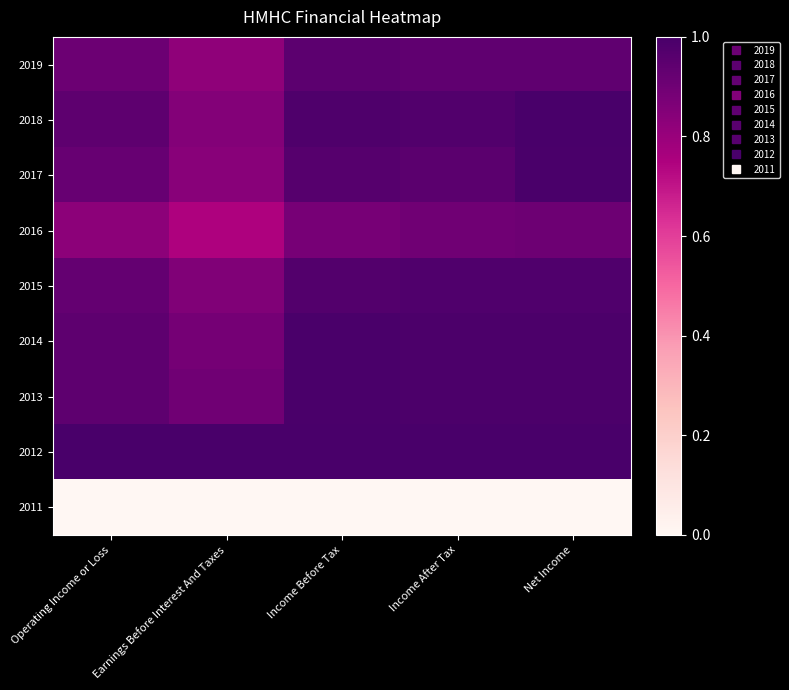

Reading right to left, transcribe all the data shown in this chart.

2019: Net Income=0.9	Income After Tax=0.9	Income Before Tax=0.9	Earnings Before Interest And Taxes=0.8	Operating Income or Loss=0.9
2018: Net Income=1.0	Income After Tax=1.0	Income Before Tax=1.0	Earnings Before Interest And Taxes=0.9	Operating Income or Loss=0.9
2017: Net Income=1.0	Income After Tax=0.9	Income Before Tax=1.0	Earnings Before Interest And Taxes=0.8	Operating Income or Loss=0.9
2016: Net Income=0.9	Income After Tax=0.9	Income Before Tax=0.9	Earnings Before Interest And Taxes=0.7	Operating Income or Loss=0.8
2015: Net Income=1.0	Income After Tax=1.0	Income Before Tax=1.0	Earnings Before Interest And Taxes=0.9	Operating Income or Loss=0.9
2014: Net Income=1.0	Income After Tax=1.0	Income Before Tax=1.0	Earnings Before Interest And Taxes=0.9	Operating Income or Loss=0.9
2013: Net Income=1.0	Income After Tax=1.0	Income Before Tax=1.0	Earnings Before Interest And Taxes=0.9	Operating Income or Loss=0.9
2012: Net Income=1.0	Income After Tax=1.0	Income Before Tax=1.0	Earnings Before Interest And Taxes=1.0	Operating Income or Loss=1.0
2011: Net Income=0.0	Income After Tax=0.0	Income Before Tax=0.0	Earnings Before Interest And Taxes=0.0	Operating Income or Loss=0.0